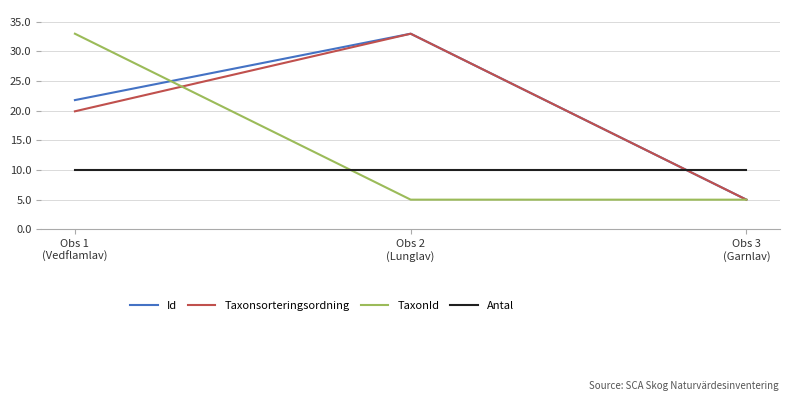

What is the minimum value shown in the chart?

5.0